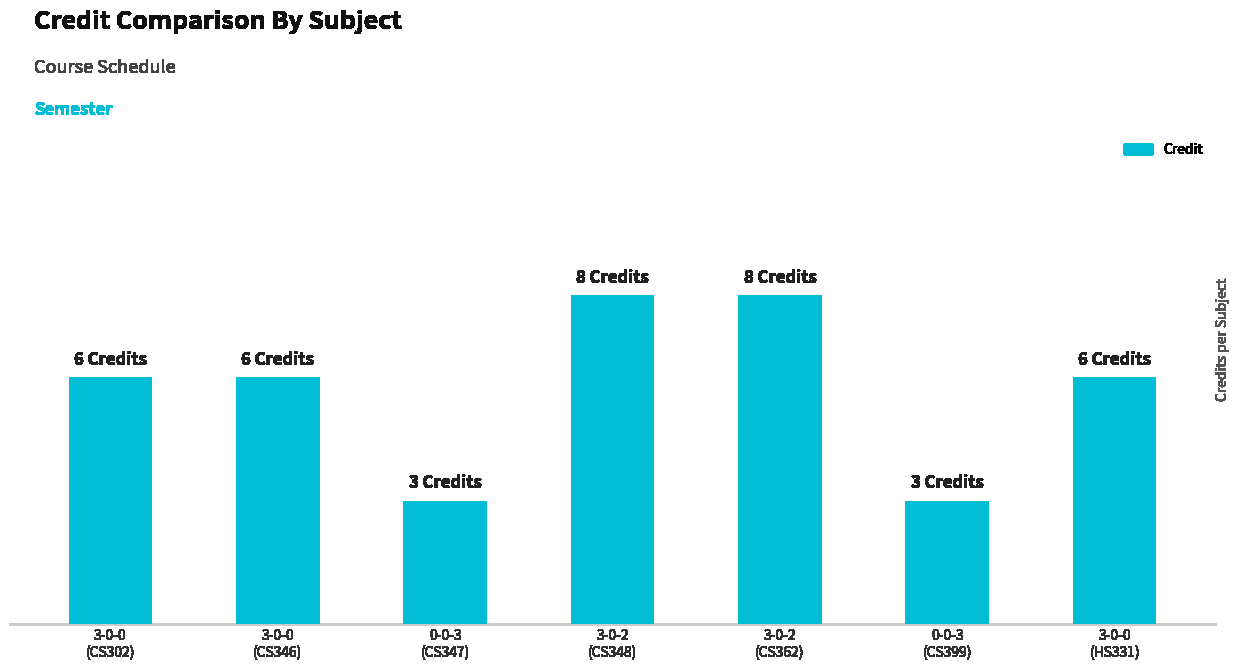

Does the chart contain any negative values?

No